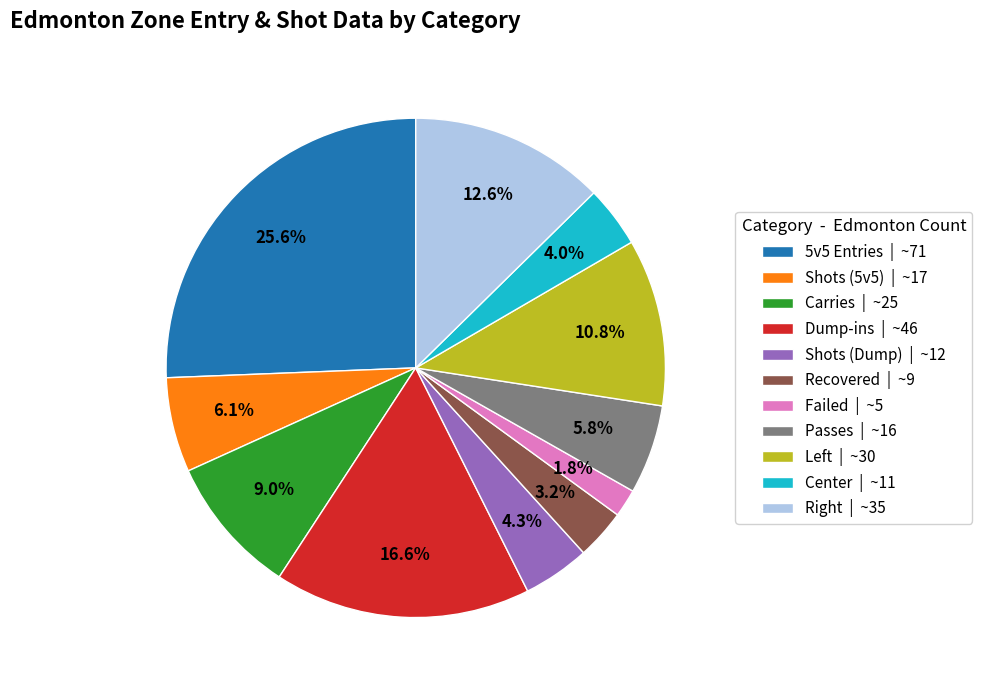

Combined, what portion of the pie is Shots (5v5) | ~17 and Dump-ins | ~46?

22.7%